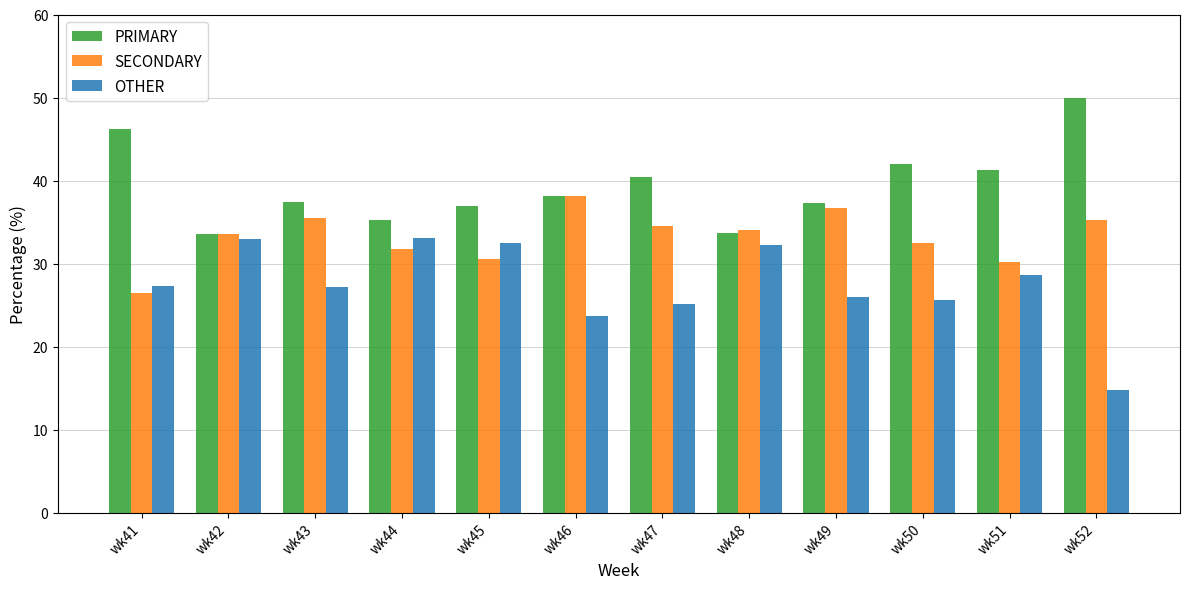

What is the total value across all series at wk47?

100.0